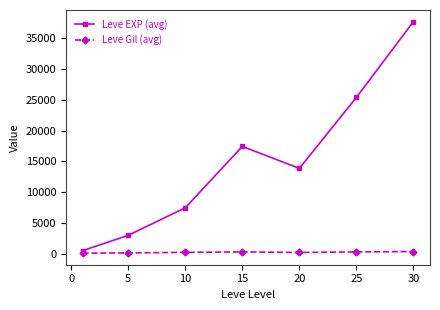

In Leve EXP (avg), how many points are lower than both neighbors (excluding endpoints)?

1